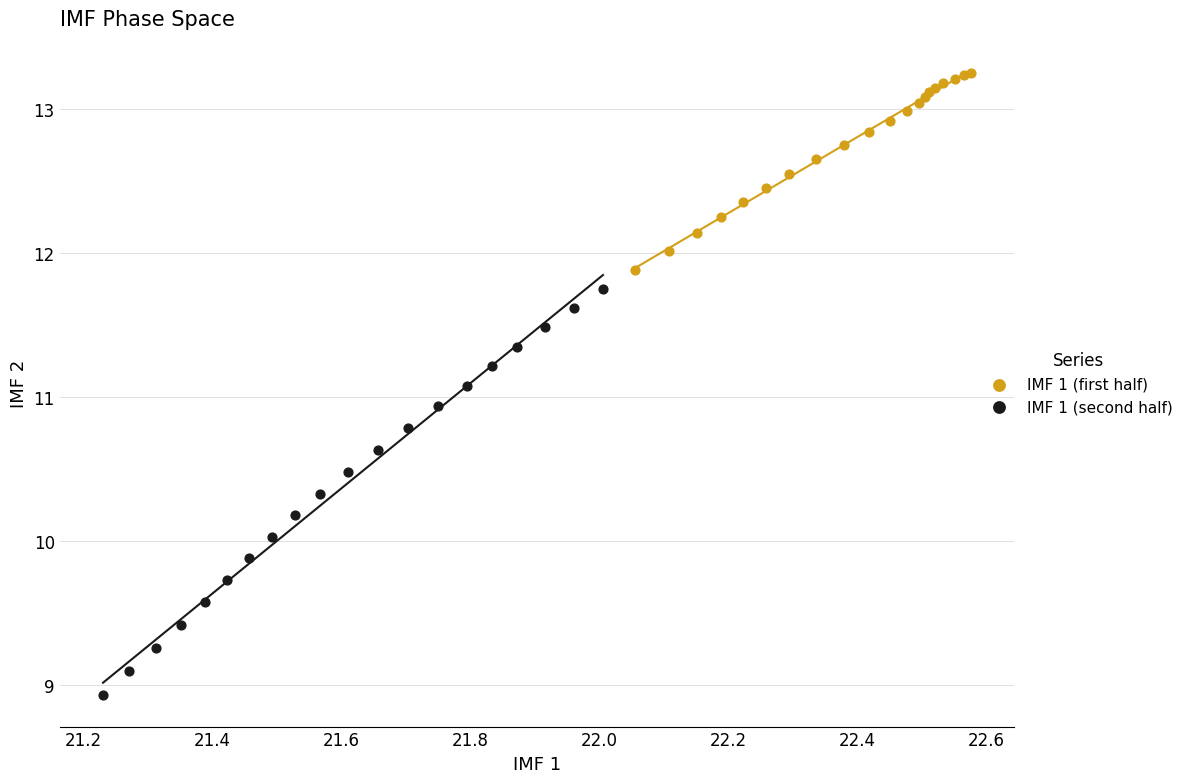

Which series reaches the maximum Y coordinate?

IMF 1 (first half)